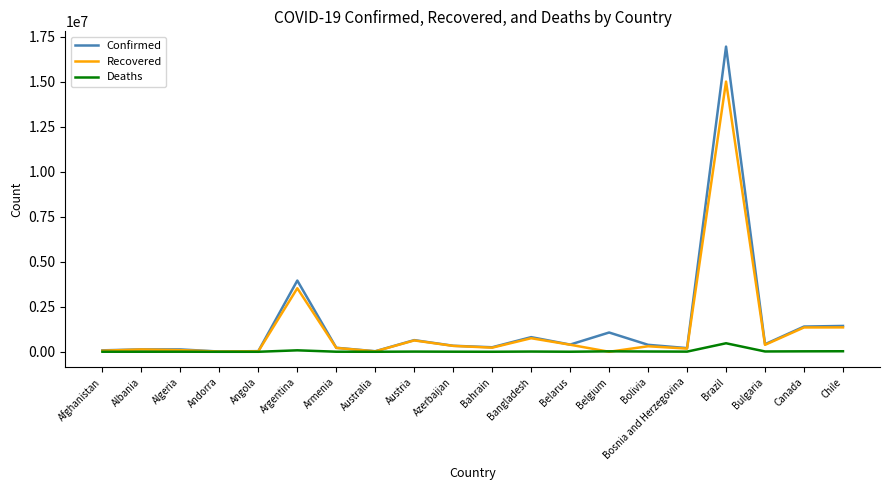

Which label corresponds to the largest value in the chart?

Brazil